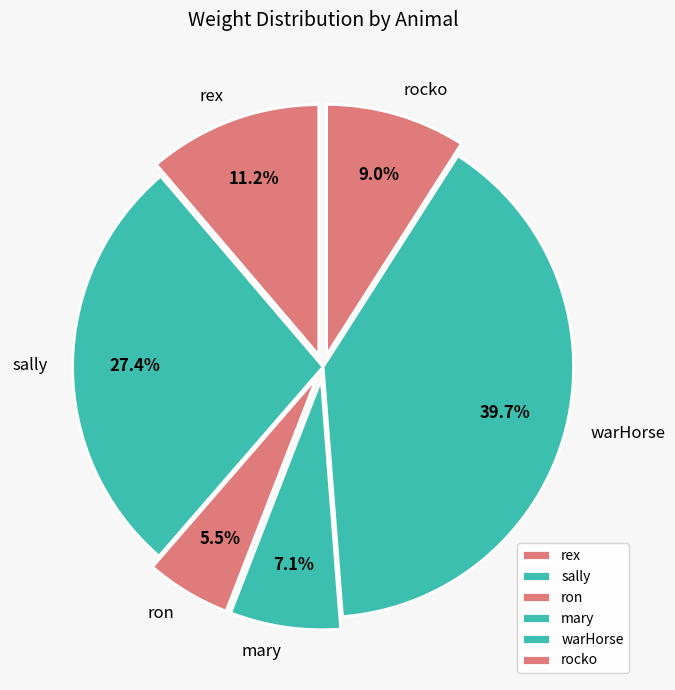

What is the ratio of the value at rex to the value at warHorse?

0.3